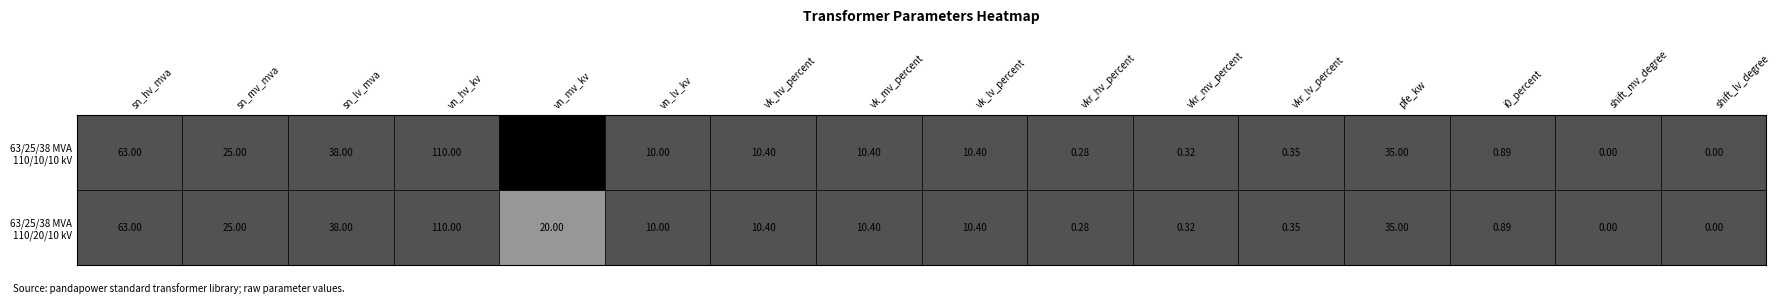

Reading left to right, transcribe all the data shown in this chart.

63/25/38 MVA 110/20/10 kV: 63.0	25.0	38.0	110.0	20.0	10.0	10.4	10.4	10.4	0.3	0.3	0.3	35.0	0.9	0.0	0.0
63/25/38 MVA 110/10/10 kV: 63.0	25.0	38.0	110.0	10.0	10.0	10.4	10.4	10.4	0.3	0.3	0.3	35.0	0.9	0.0	0.0